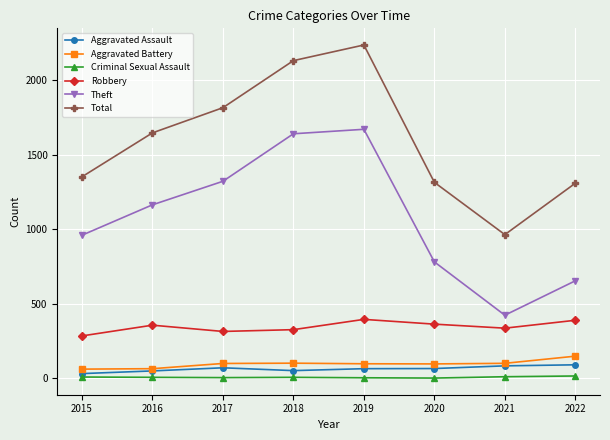

True or false: Theft has a value of 1323 at 2017.

True